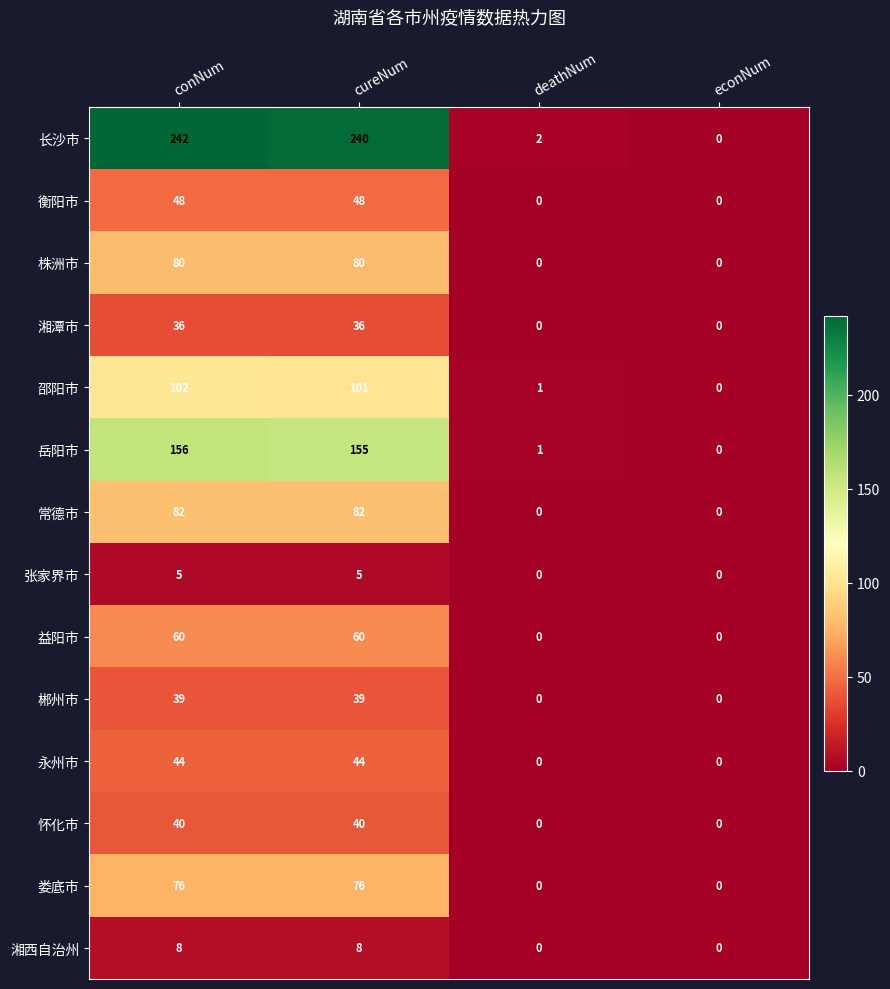

What is the maximum value shown in the chart?

242